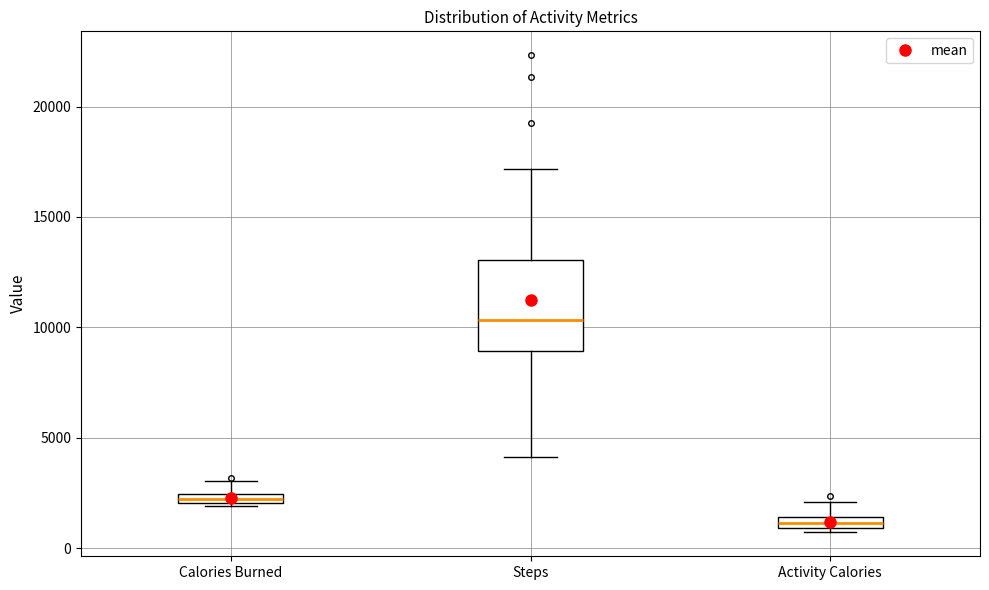

Which box's median line is the highest?

Steps